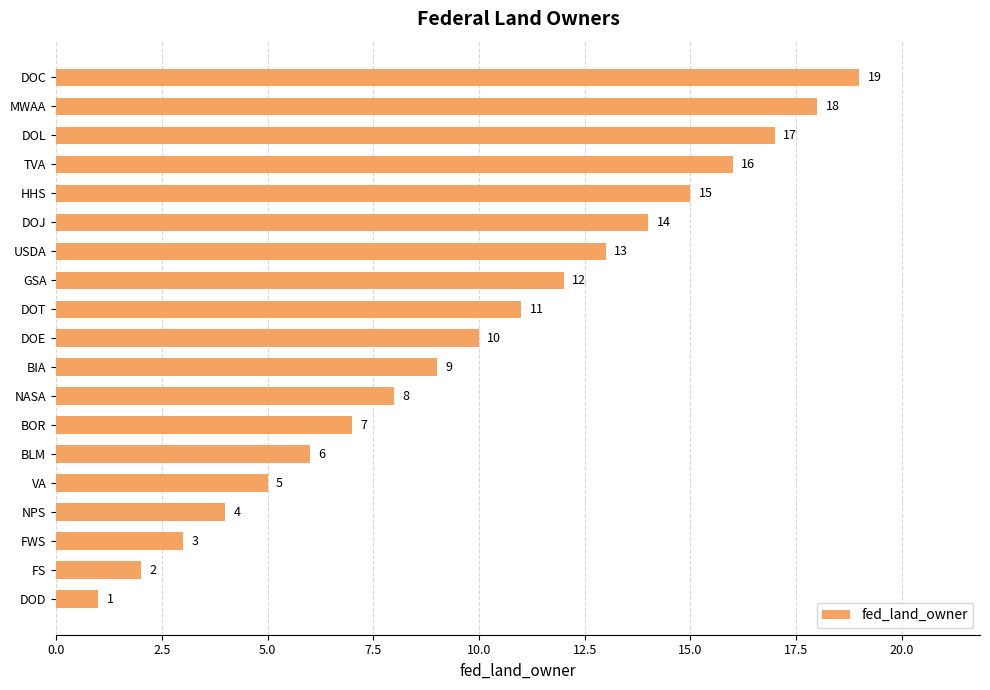

The value at FS is 1. True or false?

False